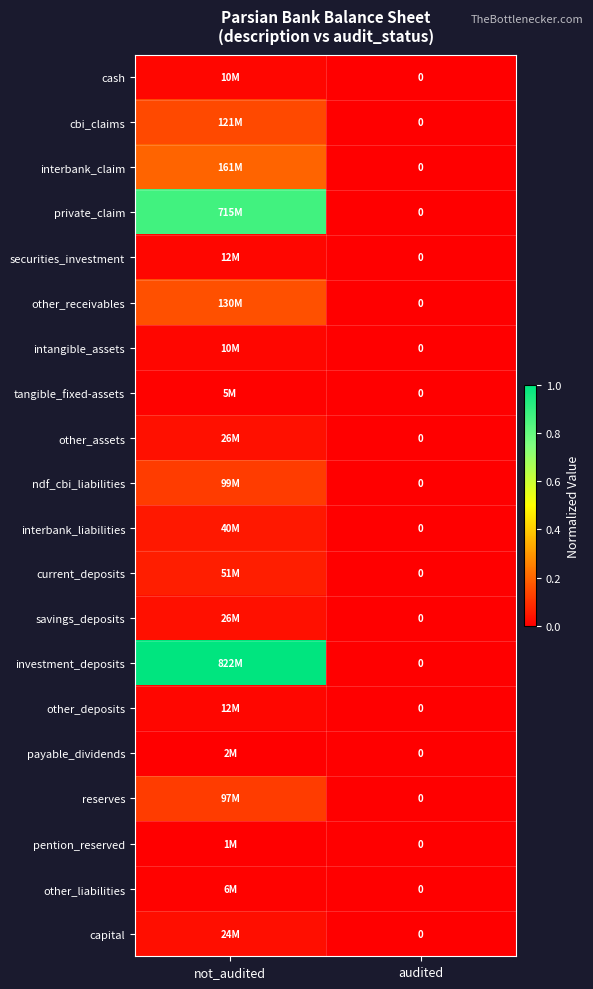

Rank the series at not_audited from highest to lowest value.

investment_deposits, private_claim, interbank_claim, other_receivables, cbi_claims, ndf_cbi_liabilities, reserves, current_deposits, interbank_liabilities, savings_deposits, other_assets, capital, securities_investment, other_deposits, intangible_assets, cash, other_liabilities, tangible_fixed-assets, payable_dividends, pention_reserved